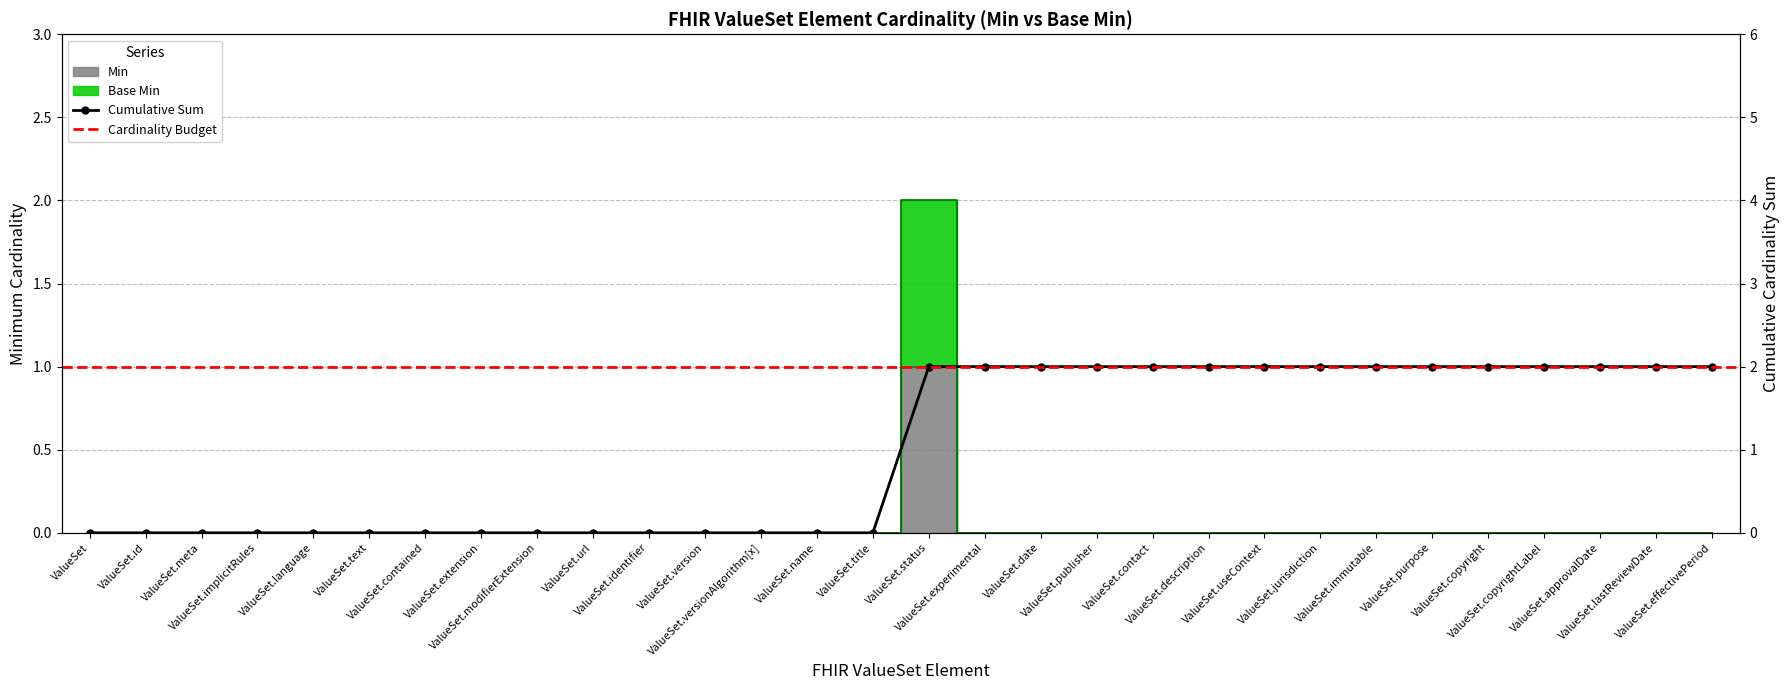

Which has a higher value, ValueSet.status or ValueSet.approvalDate?

ValueSet.status